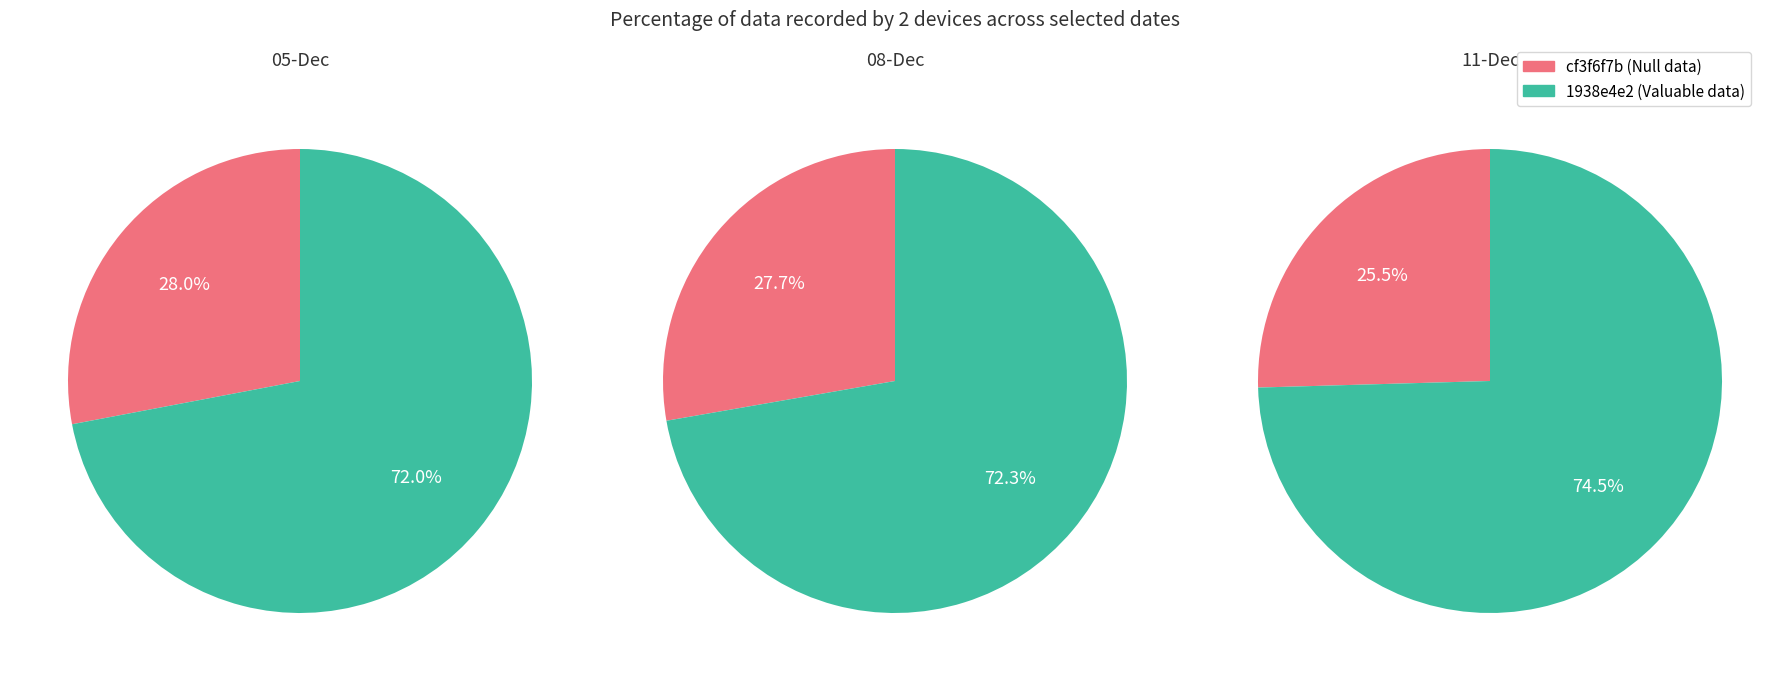

Does 05-Dec represent more than half of the total?

No